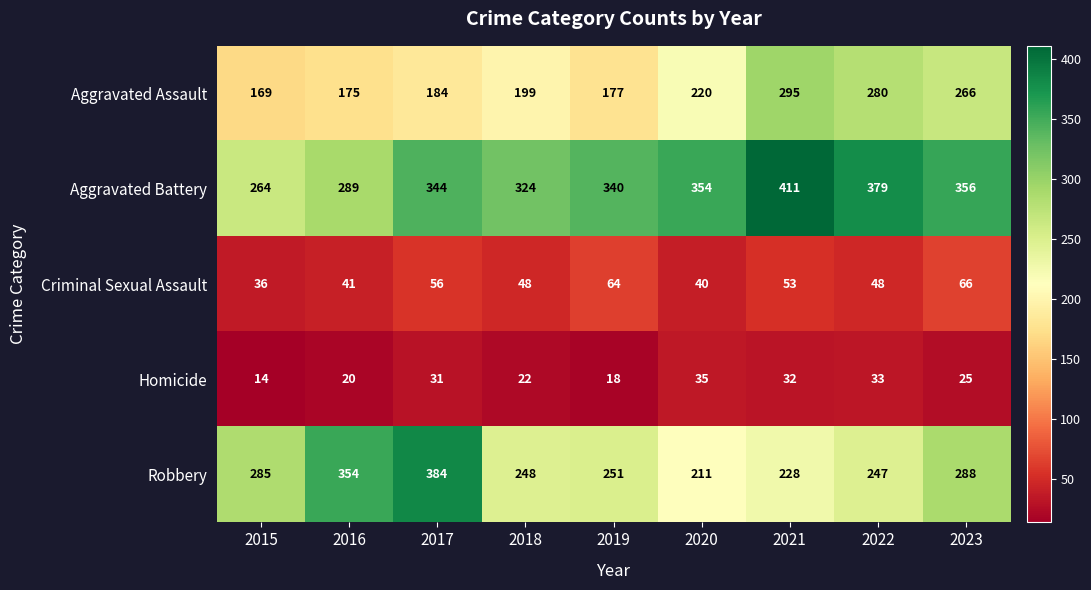

What is the difference between the maximum and minimum values in the Robbery series?

173